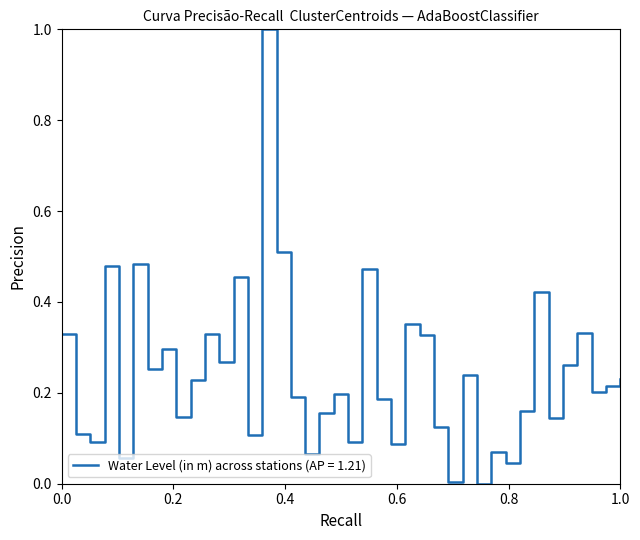

What is the maximum value shown in the chart?

1.0